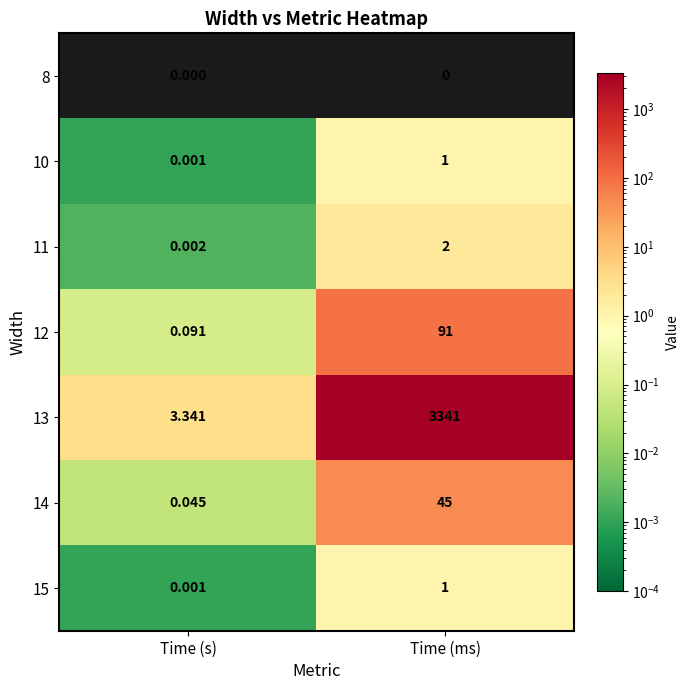

List the labels in order of 14 value, largest first.

Time (ms), Time (s)